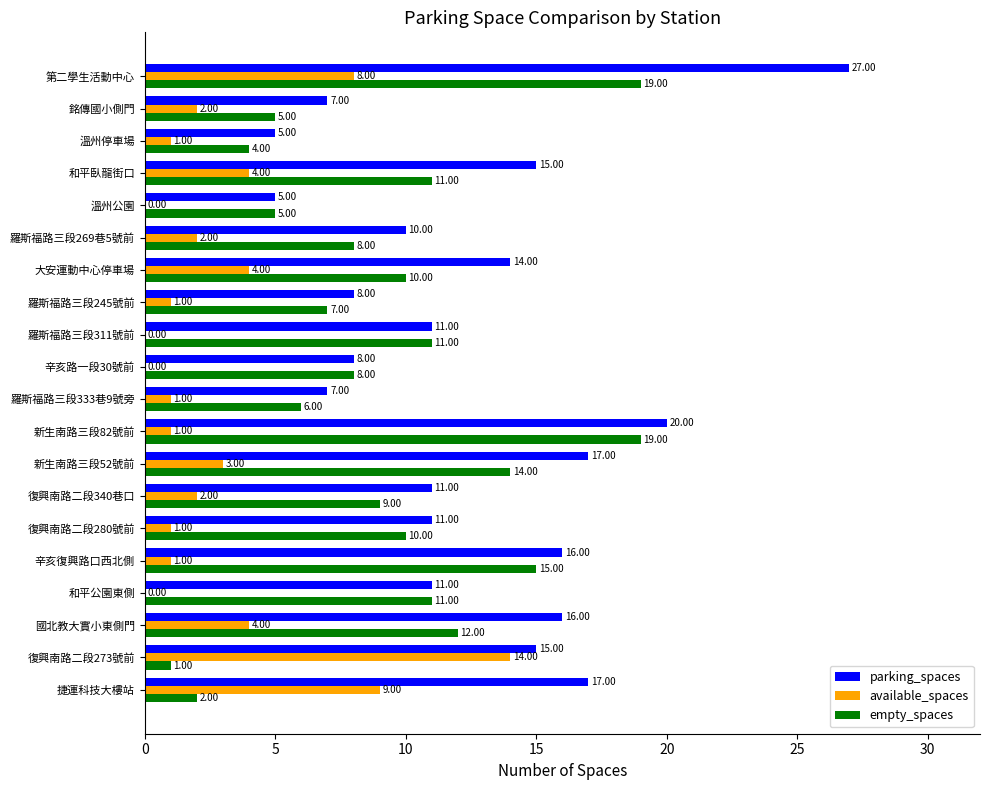

Between 新生南路三段82號前 and 羅斯福路三段311號前, which series saw the biggest shift?

parking_spaces